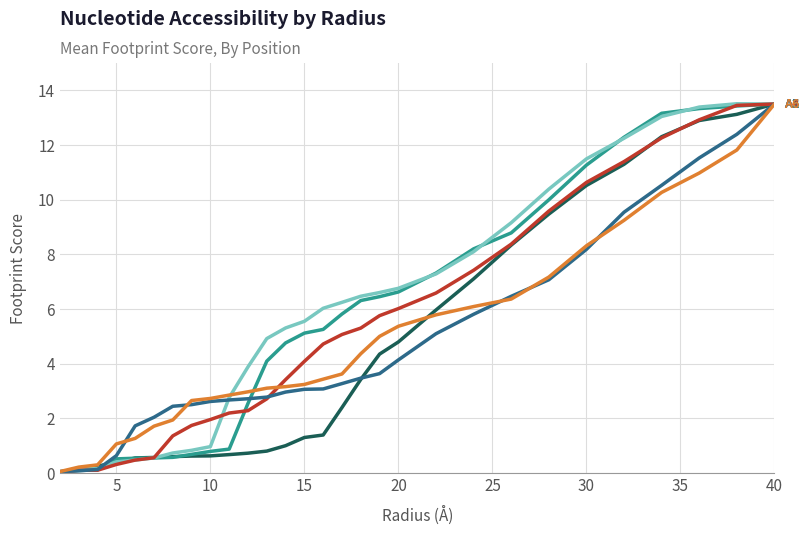

Count the number of categories in the chart.

29